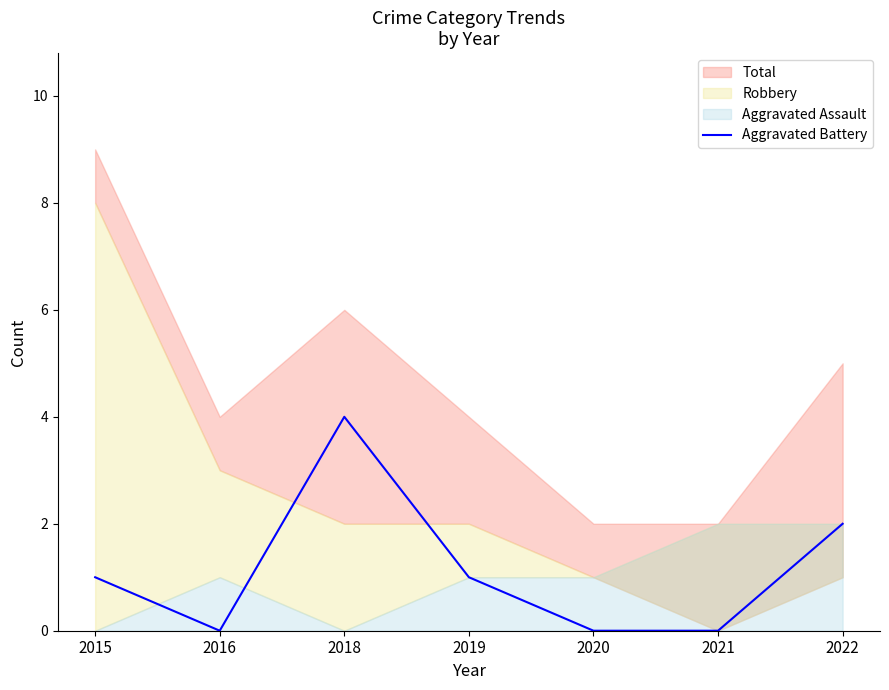

Count the values in the range 0 to 2.

6